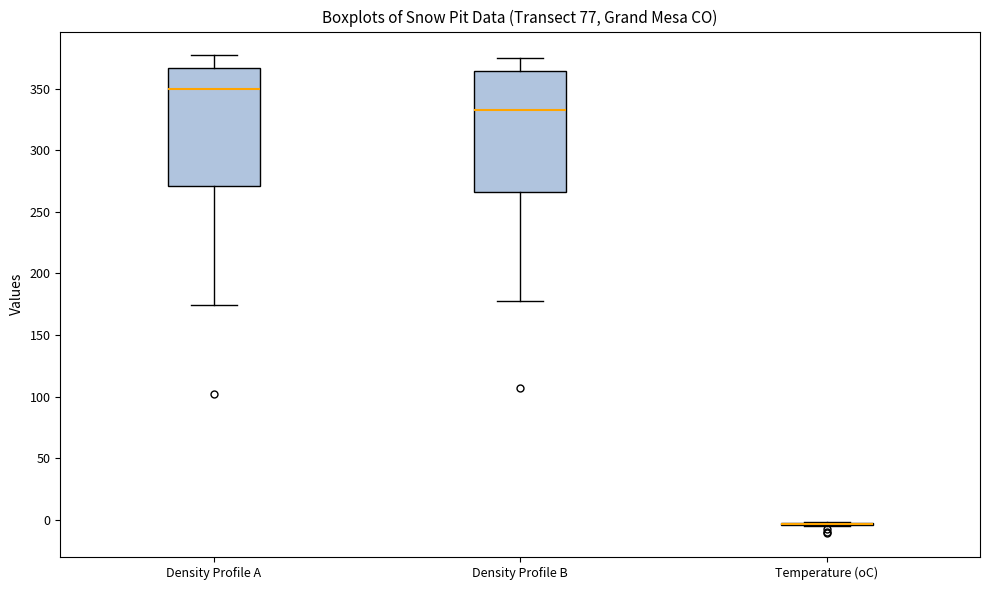

Reading left to right, read every box against the y-axis: the position of its median line, the range the box covers, and the ends of its whiskers. The values are not printed on the chart, so give them approximately, as read against the axis.

Density Profile A: median 350, box 270 to 365, whiskers 175 to 375
Density Profile B: median 335, box 265 to 365, whiskers 180 to 375
Temperature (oC): box collapsed to a line at -5, whiskers -5 to 0